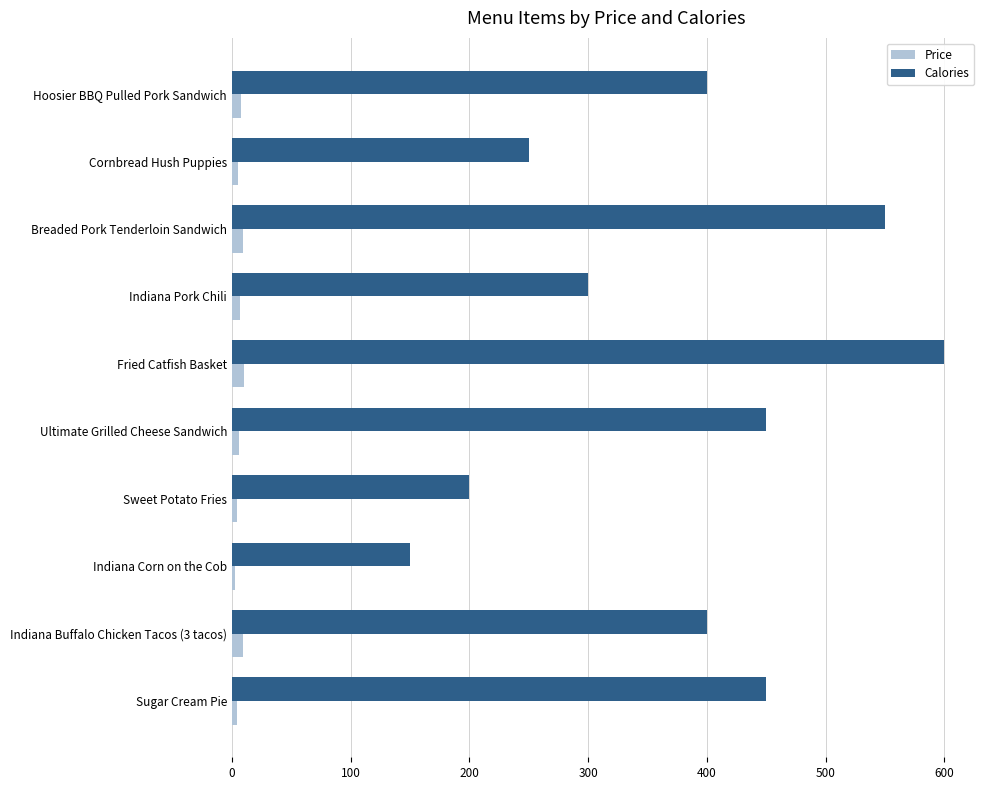

What is the difference between the maximum and minimum values in the Calories series?

450